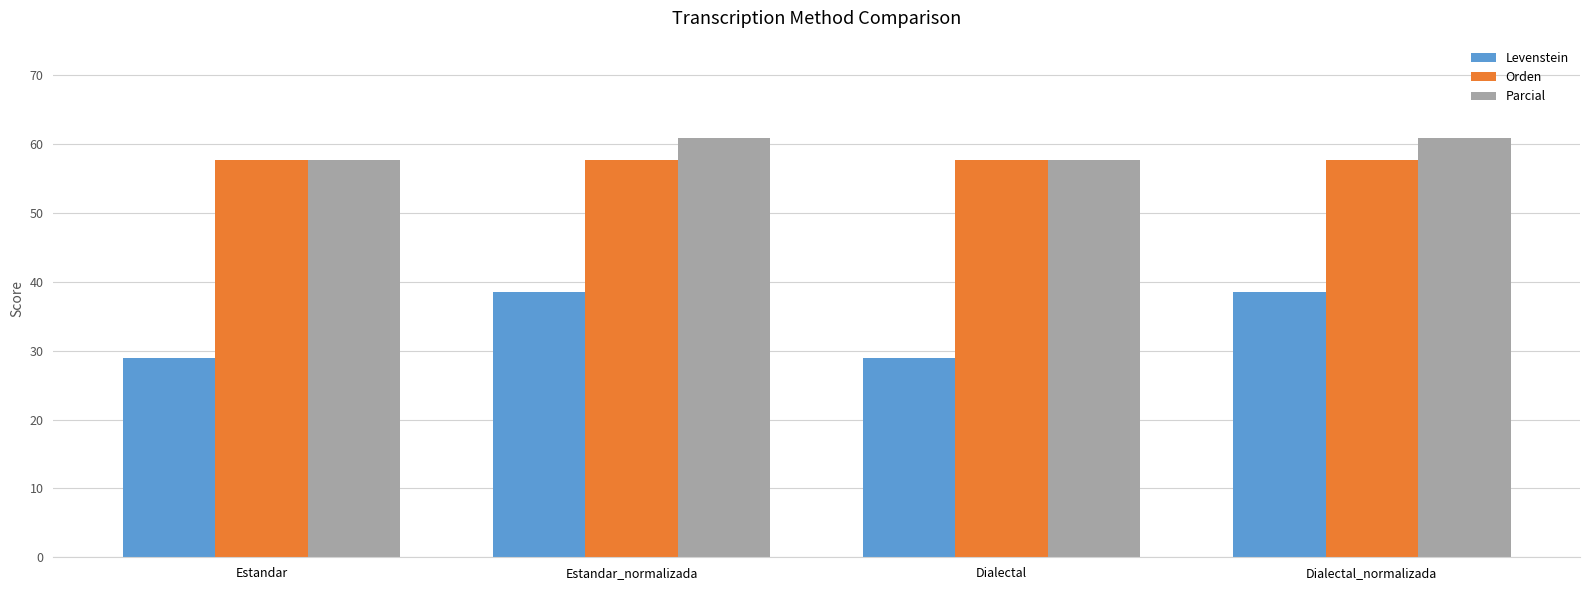

Read the Levenstein value at Estandar.

28.9